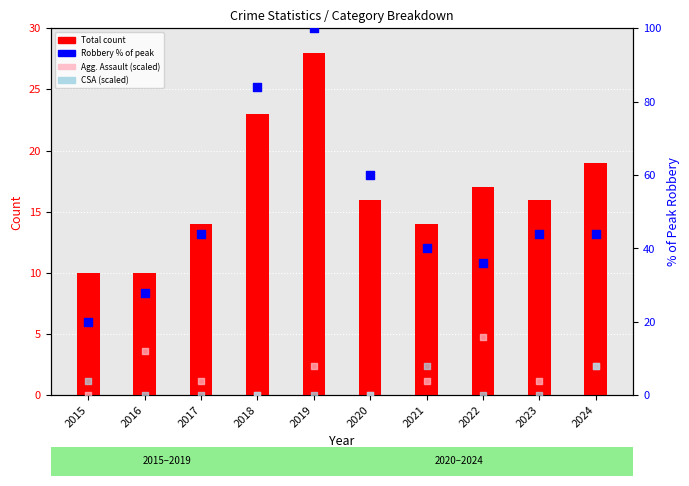

At which category is the sum across all series the highest?

2019